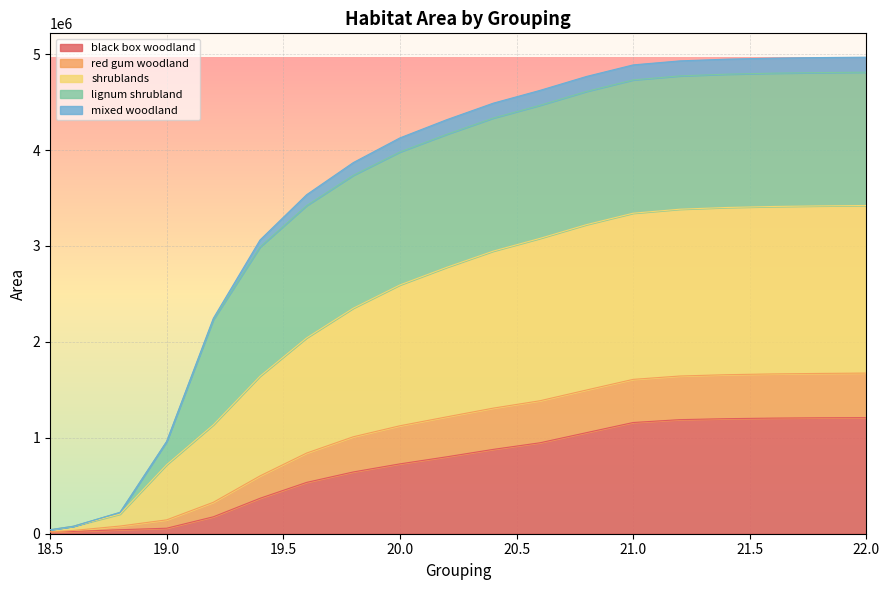

What is the label of the 9th point from the left?

20.0